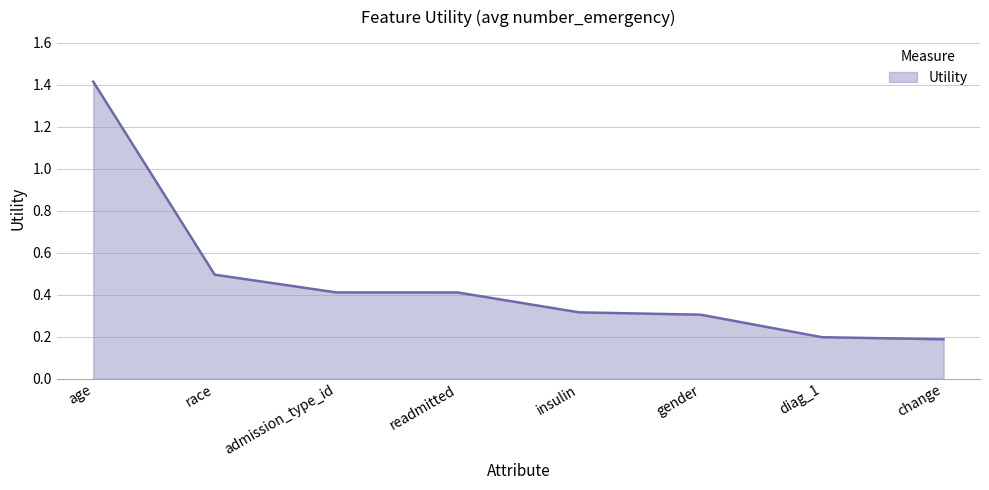

Between race and readmitted, which is larger?

race